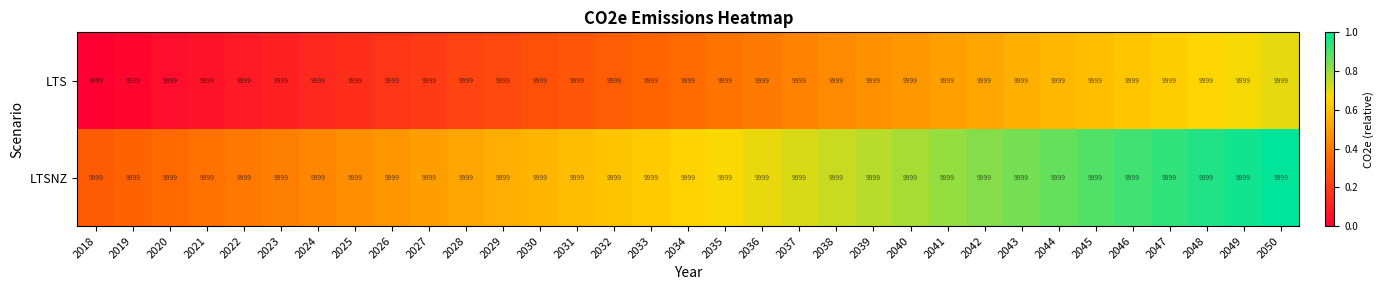

Is it true that LTS equals 0.3 at 2033?

True